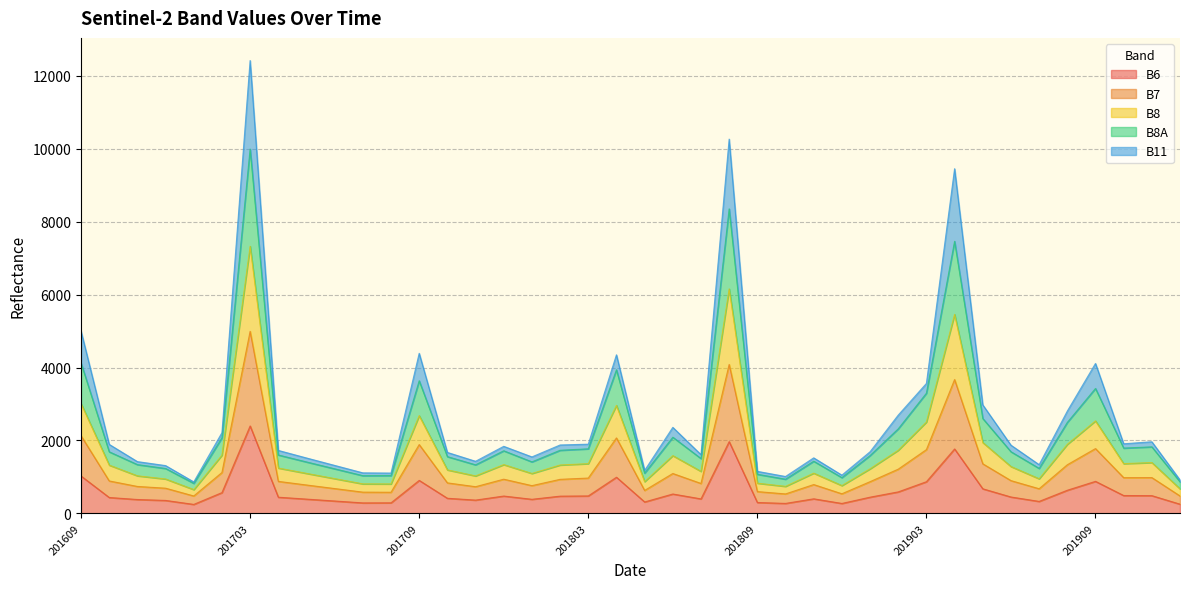

What is the sum of all B6 values?

23986